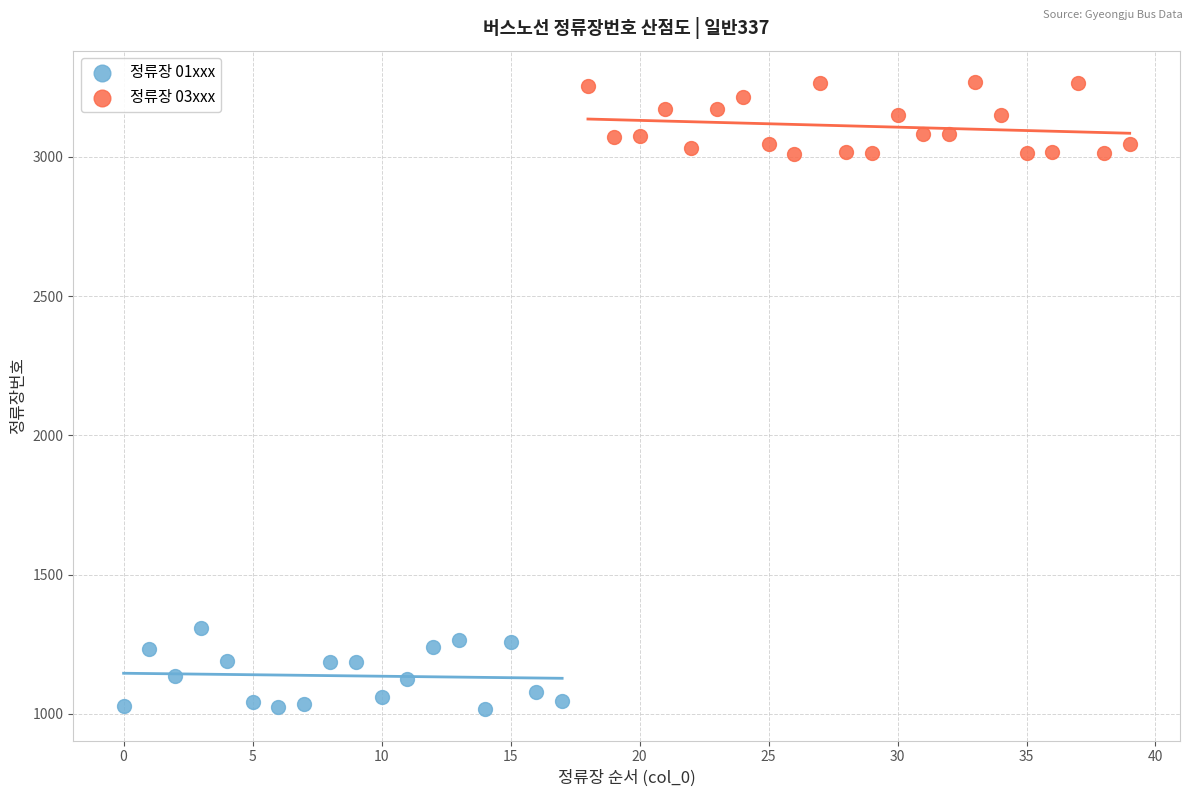

Which series reaches the minimum Y coordinate?

정류장 01xxx